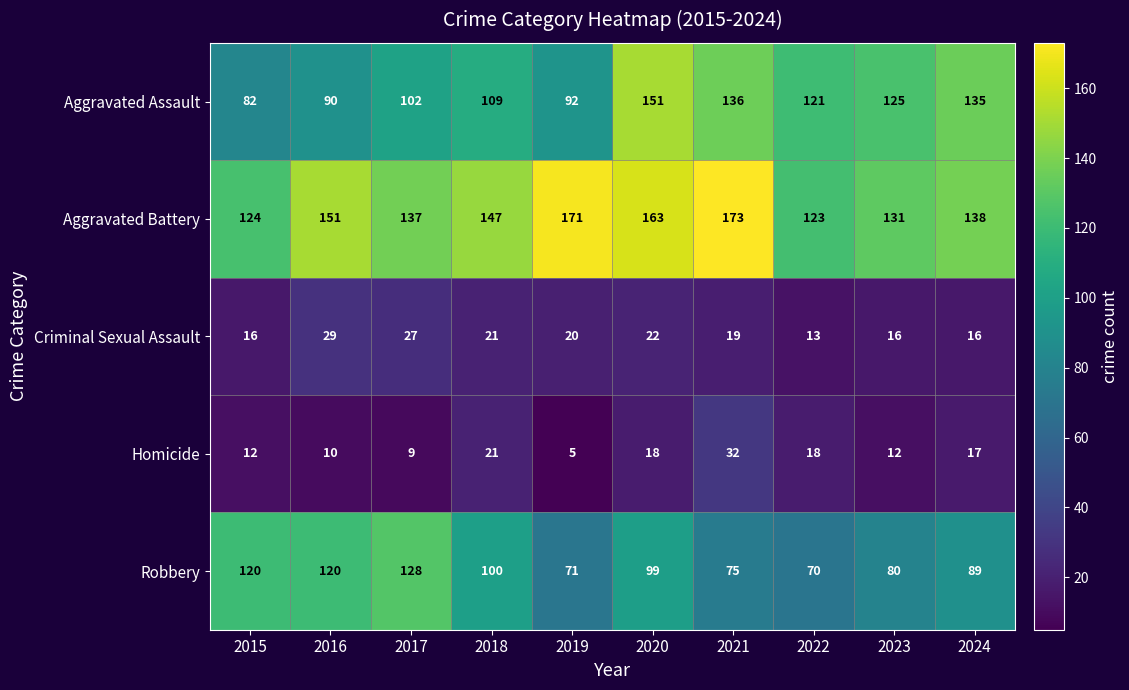

Which series has the largest total across all categories?

Aggravated Battery